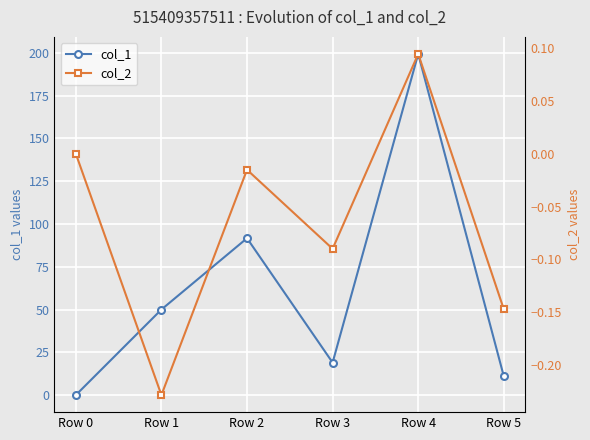

Which category has the lowest value across all series?

Row 1